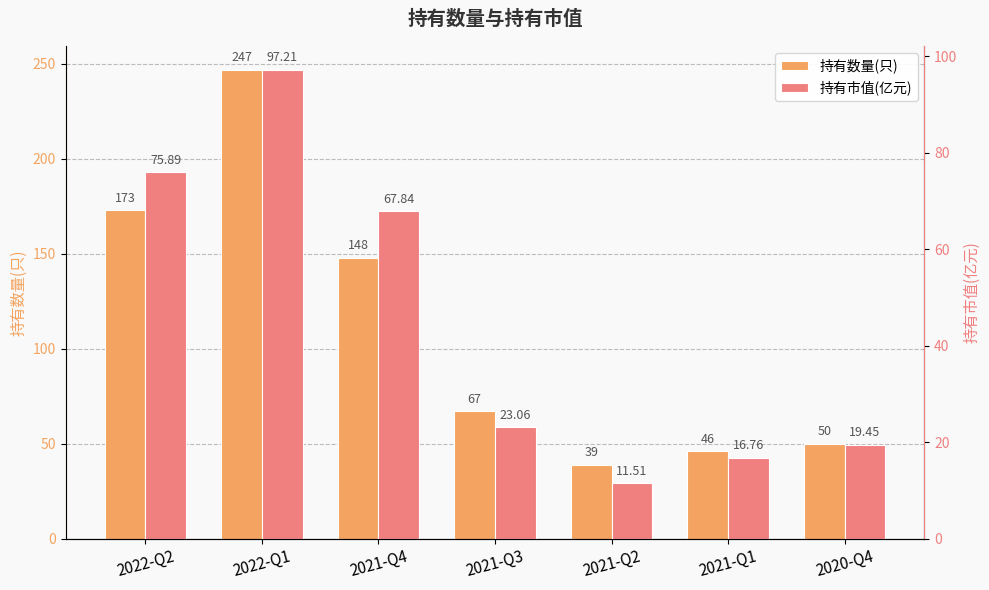

Are the bars horizontal?

No